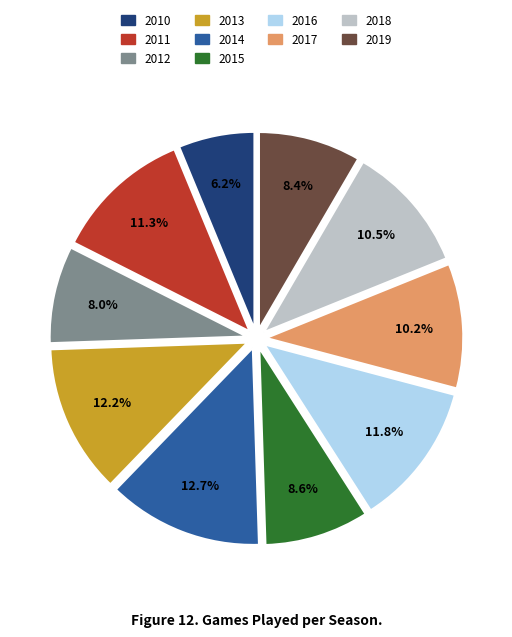

How many slices are in this pie chart?

10